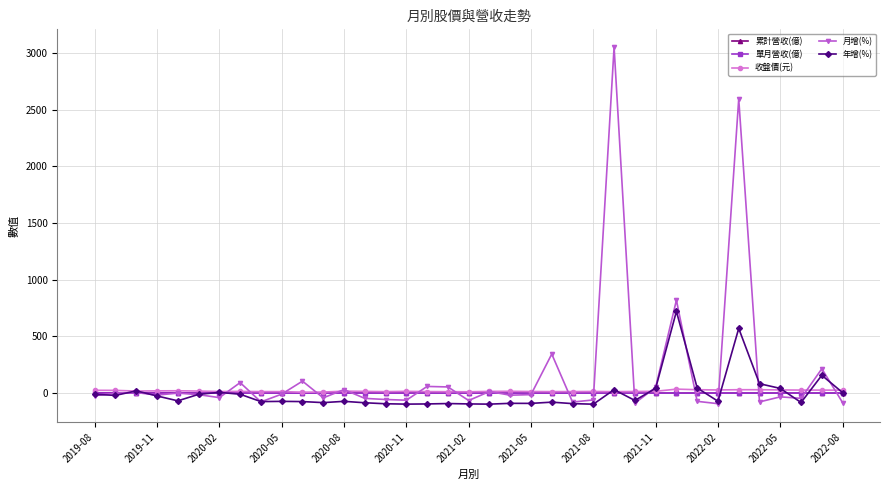

What is the greatest value displayed?

3050.3